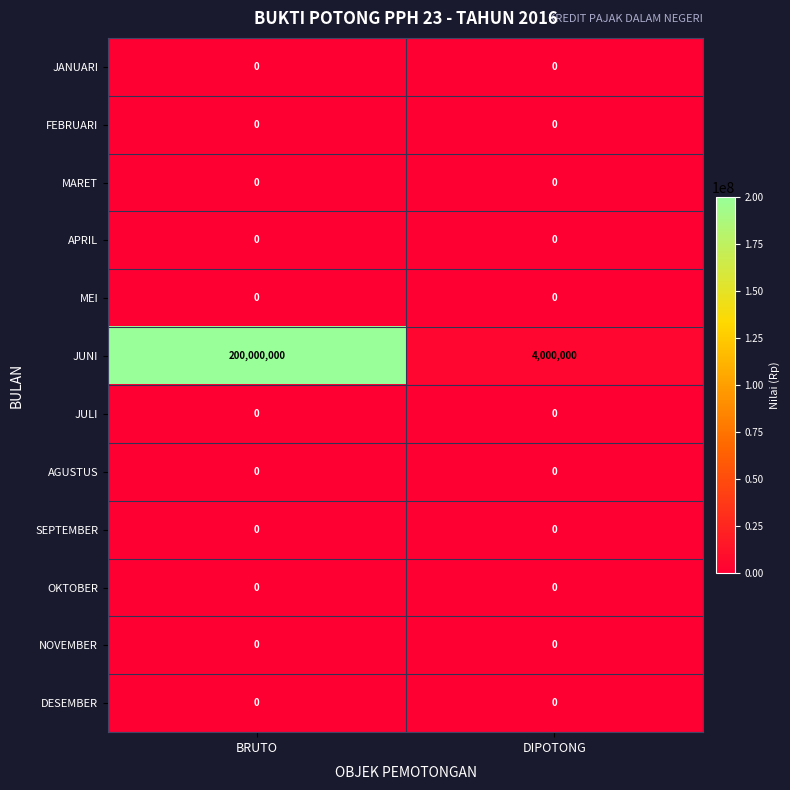

What is the spread (max minus min) of values at BRUTO?

200000000